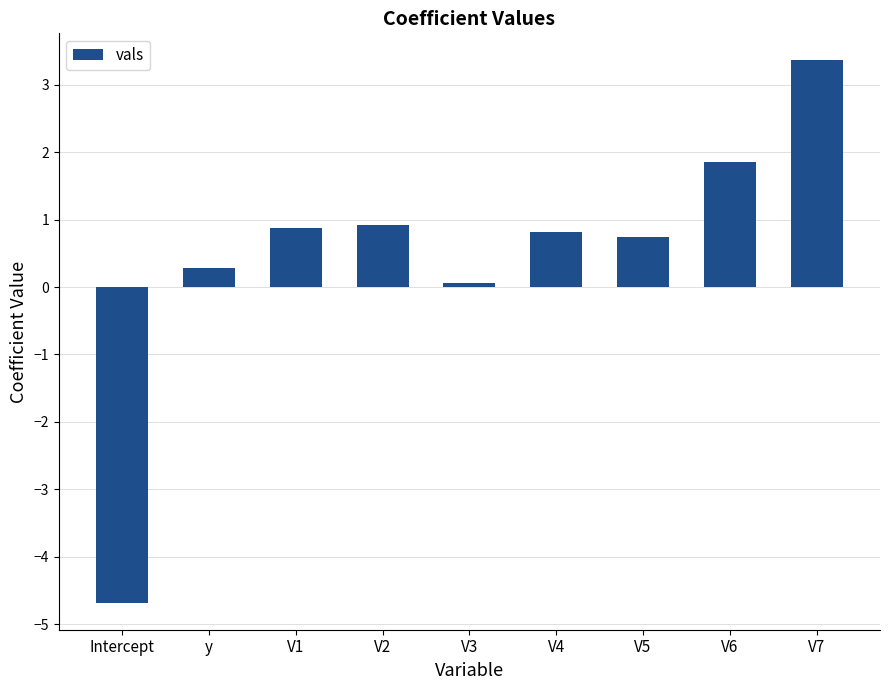

How many bars are there in total?

9